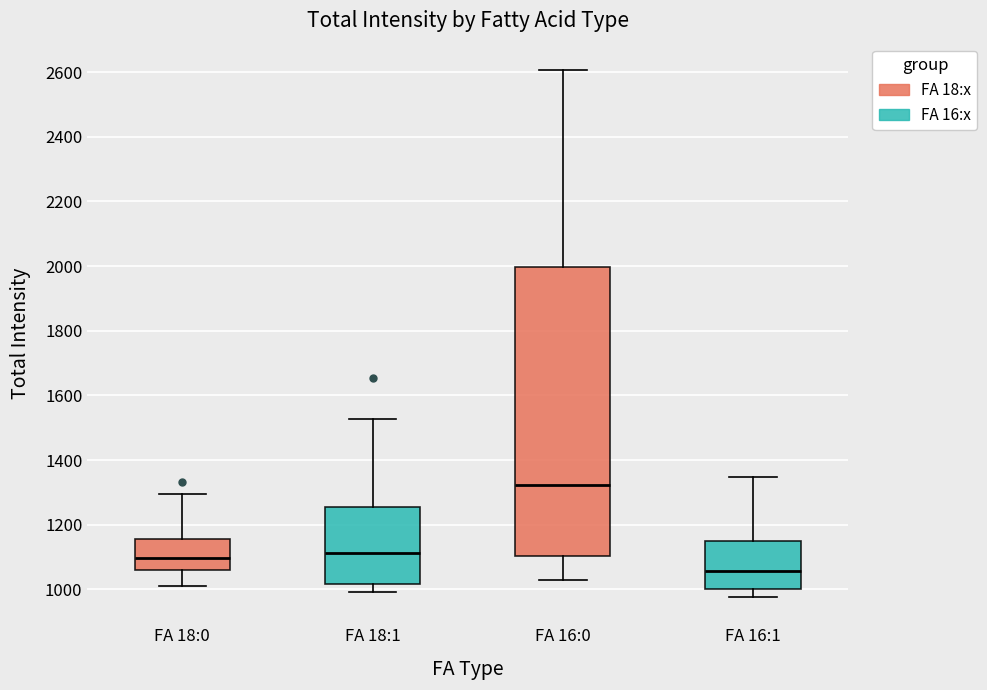

Reading left to right, read every box against the y-axis: the position of its median line, the range the box covers, and the ends of its whiskers. The values are not printed on the chart, so give them approximately, as read against the axis.

FA 18:0: median 1100, box 1060 to 1160, whiskers 1000 to 1300
FA 18:1: median 1120, box 1020 to 1260, whiskers 1000 to 1520
FA 16:0: median 1320, box 1100 to 2000, whiskers 1020 to 2600
FA 16:1: median 1060, box 1000 to 1140, whiskers 980 to 1340